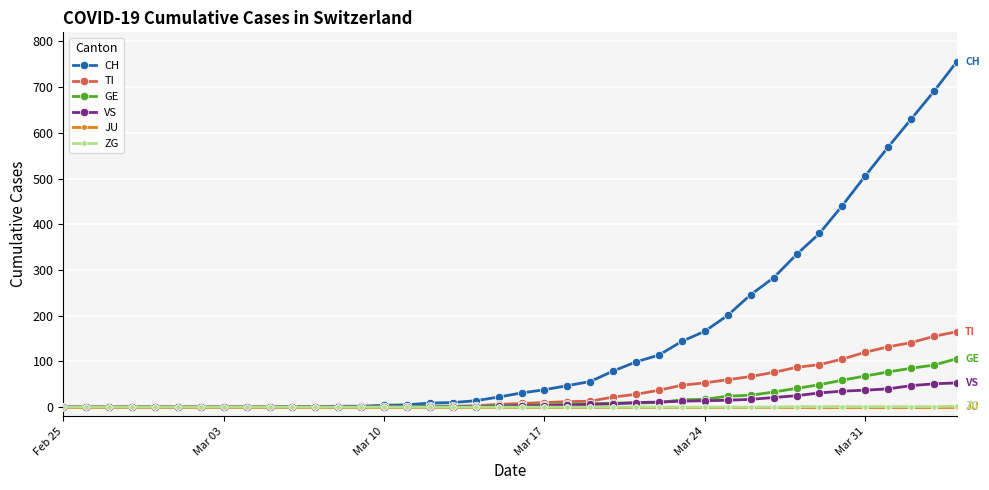

What is the maximum value for VS?

53